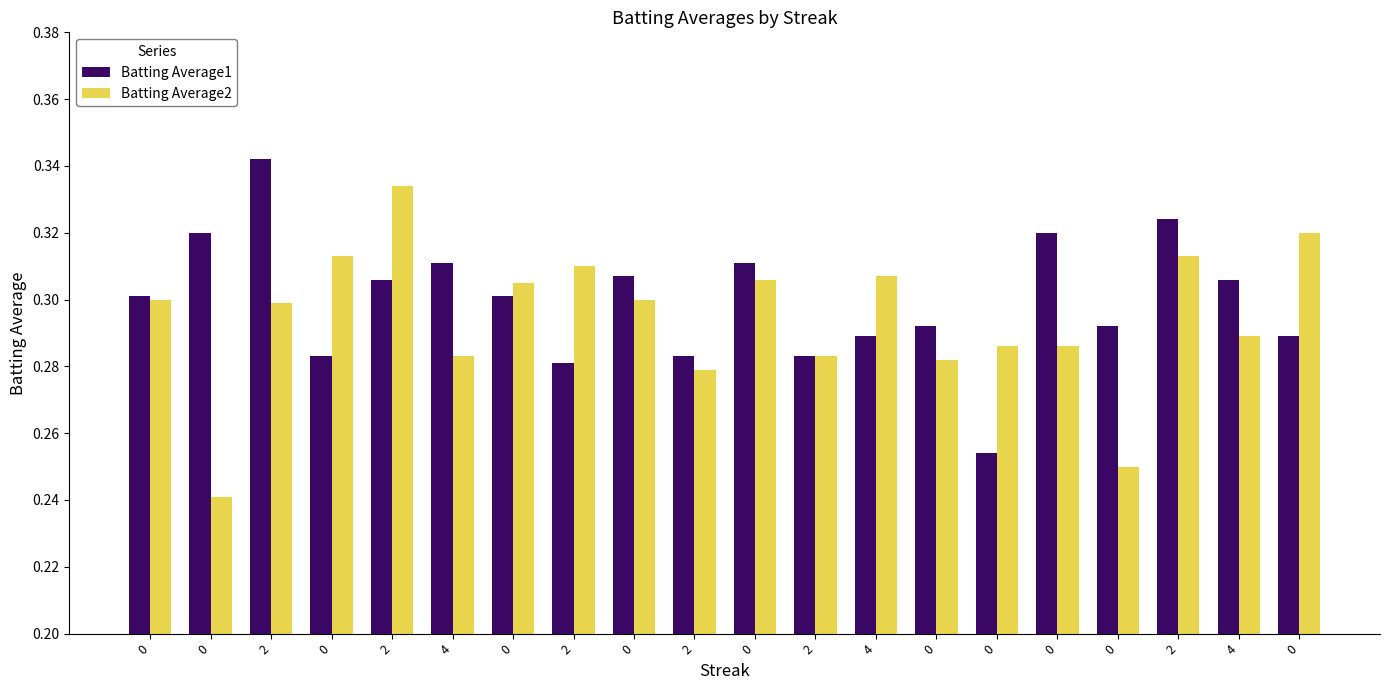

What is the sum of all Batting Average1 values?

6.0